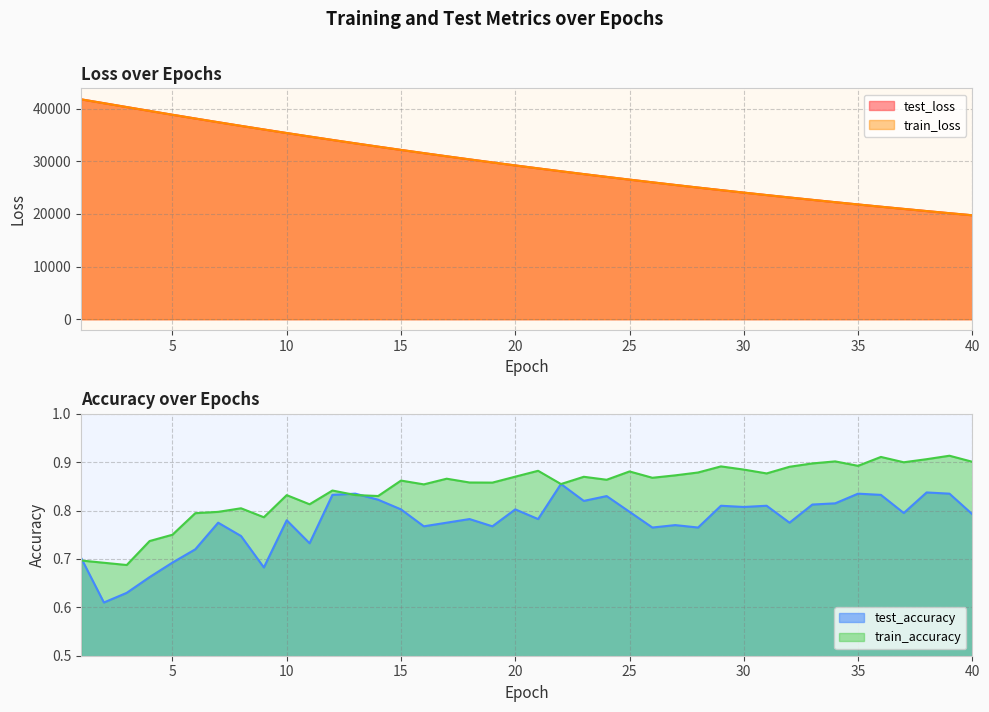

What is the total value across all series at 18?

60722.2